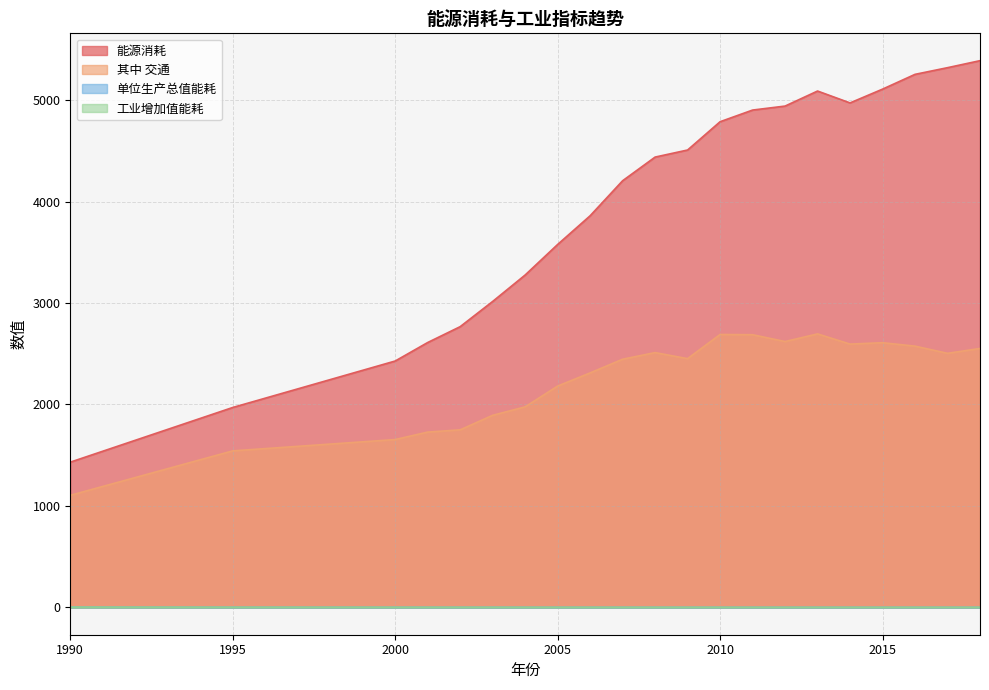

True or false: 其中 交通 has more than 1 points higher than both neighbors.

True